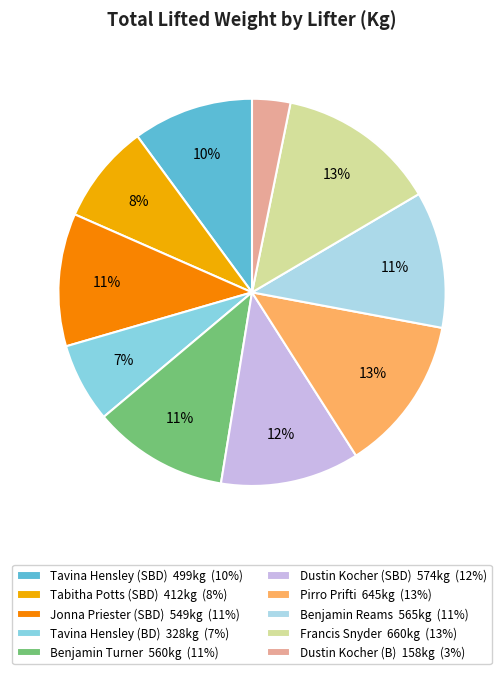

Is it true that Tavina Hensley (BD) is 7% of the pie?

True